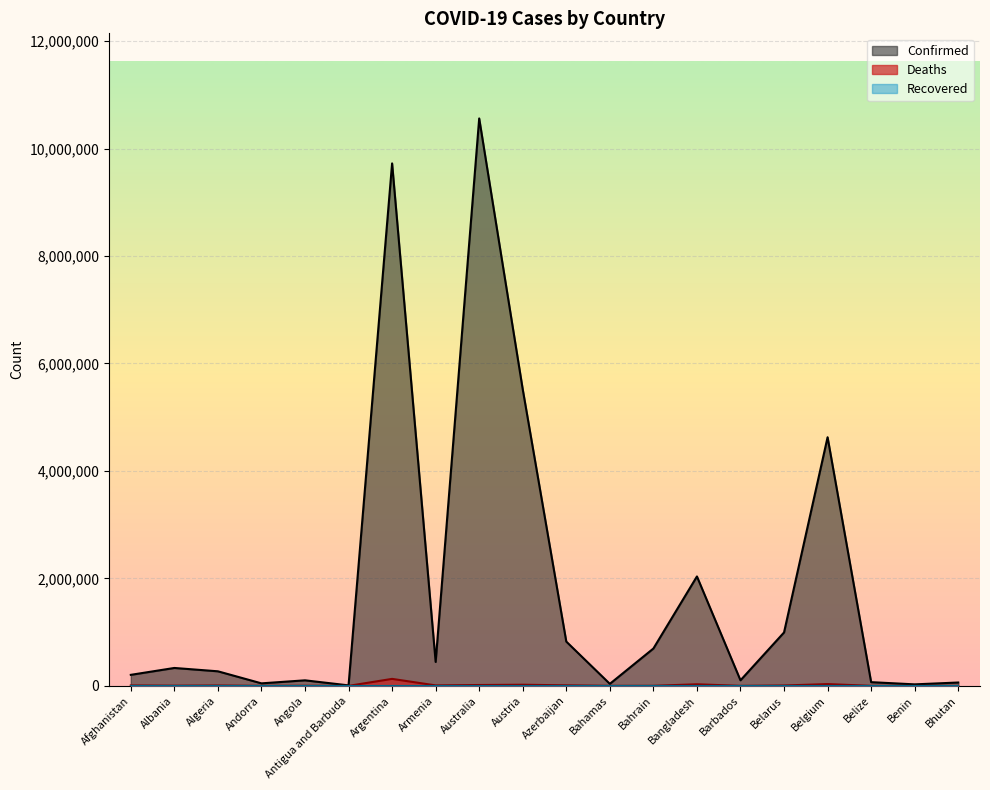

What is the value of the Confirmed point at the 10th from the left?

5517893